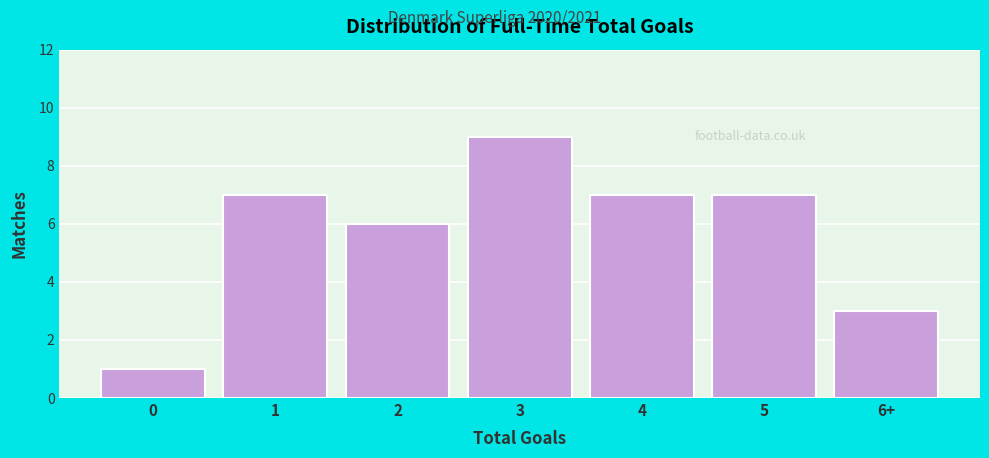

Reading left to right, transcribe all the data shown in this chart.

0=1	1=7	2=6	3=9	4=7	5=7	6+=3